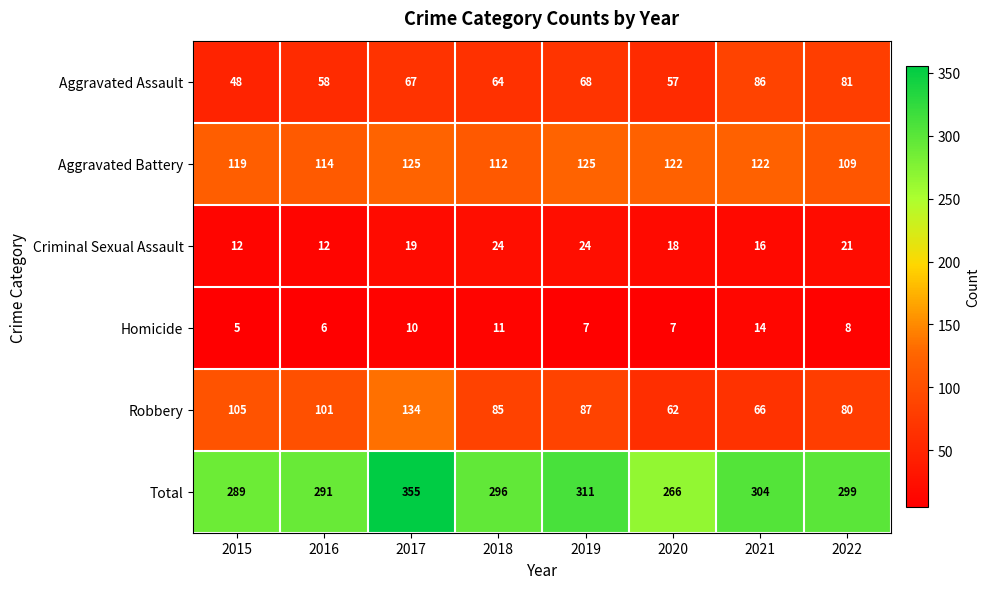

What is the sum of all Aggravated Assault values?

529